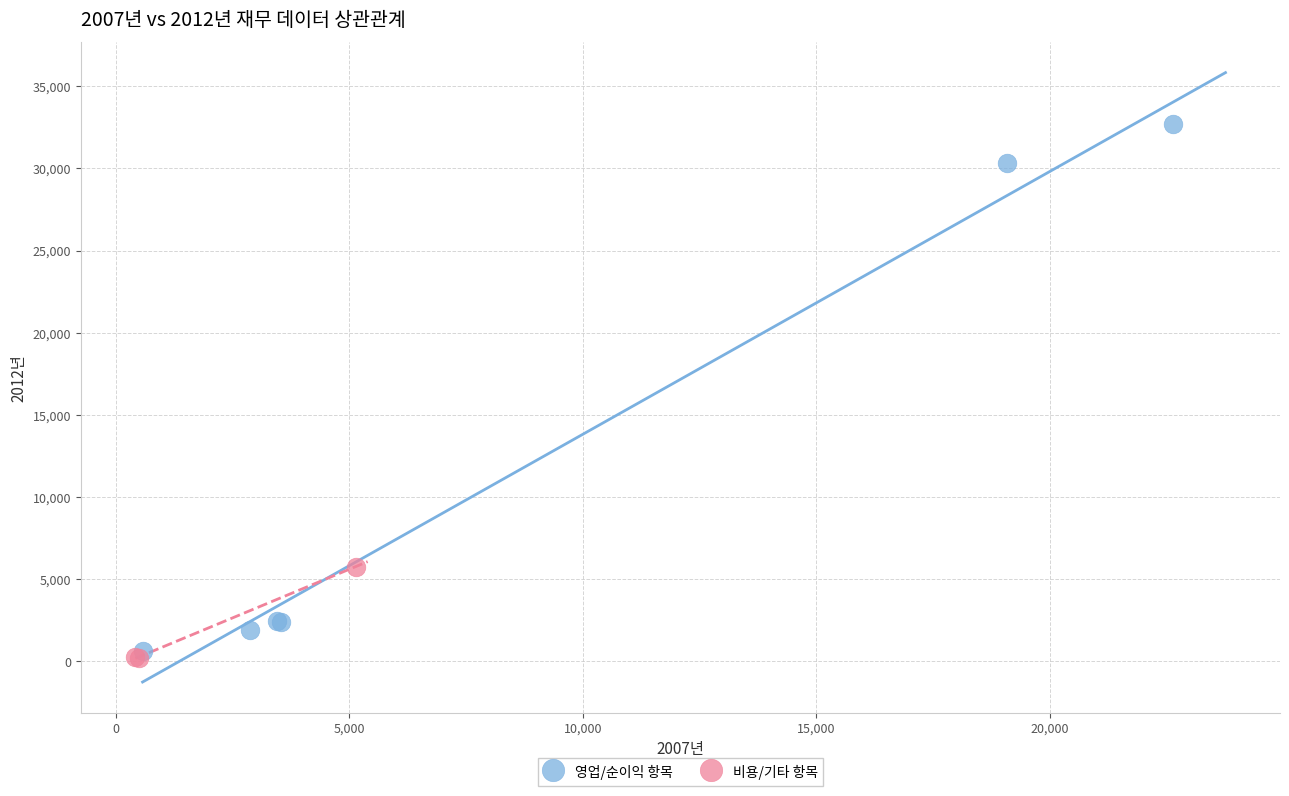

Which series reaches the maximum Y coordinate?

영업/순이익 항목